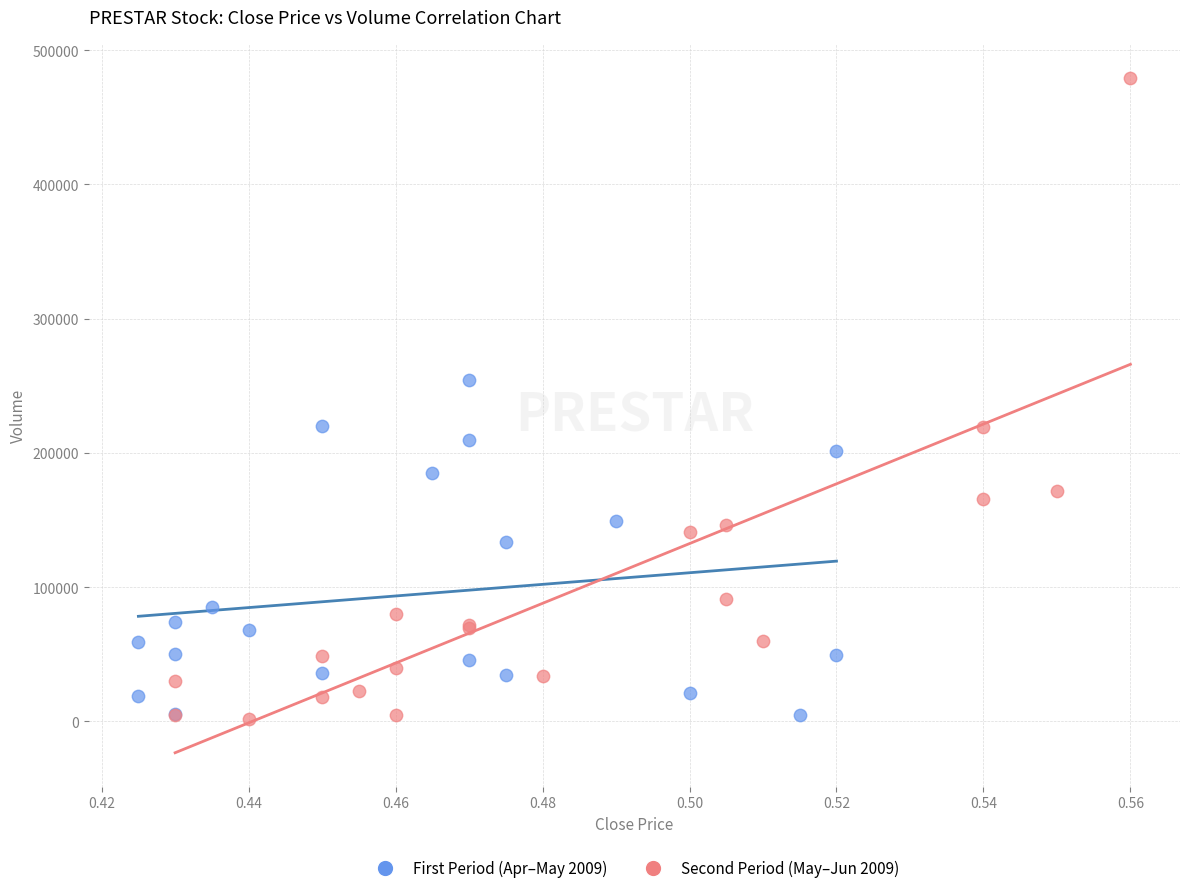

Which series contains the highest Y value?

Second Period (May–Jun 2009)